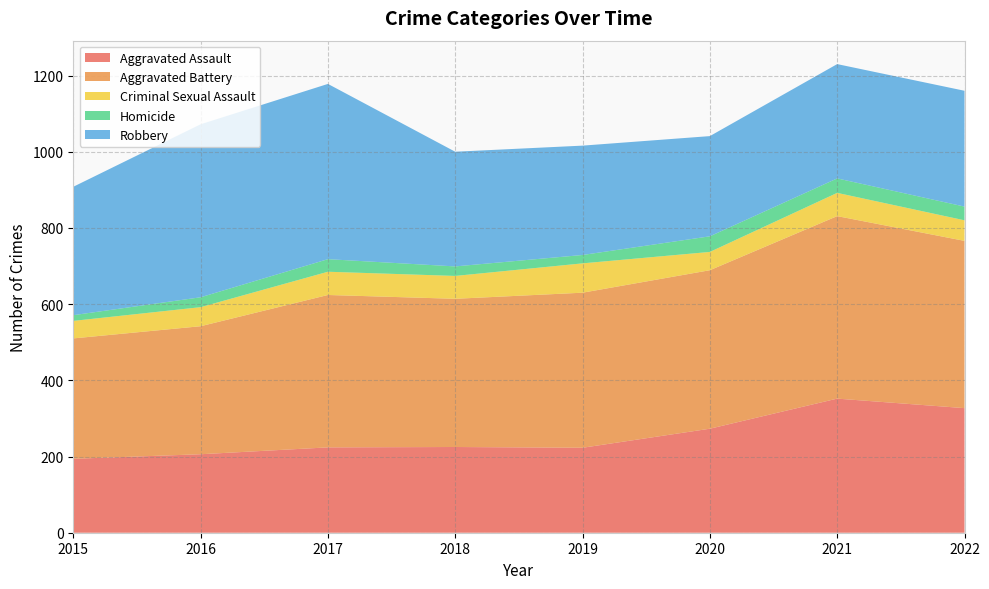

Reading right to left, list all the values displayed in this chart.

Aggravated Assault: 2022=327	2021=352	2020=273	2019=223	2018=225	2017=224	2016=206	2015=194
Aggravated Battery: 2022=439	2021=479	2020=416	2019=407	2018=389	2017=400	2016=336	2015=316
Criminal Sexual Assault: 2022=54	2021=61	2020=48	2019=77	2018=60	2017=61	2016=50	2015=46
Homicide: 2022=36	2021=38	2020=41	2019=22	2018=25	2017=33	2016=26	2015=15
Robbery: 2022=304	2021=300	2020=263	2019=287	2018=301	2017=460	2016=454	2015=337